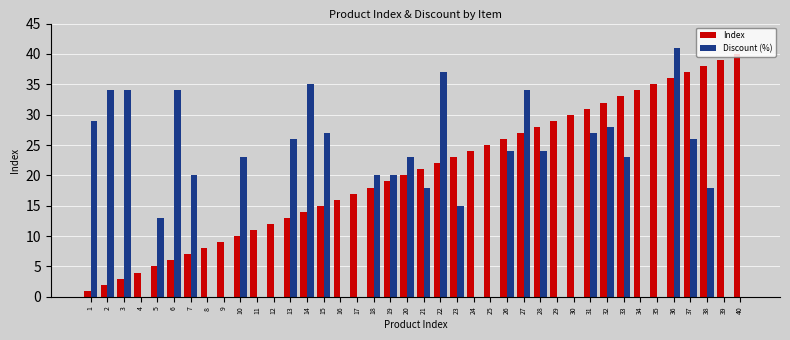

Which series has the largest total across all categories?

Index